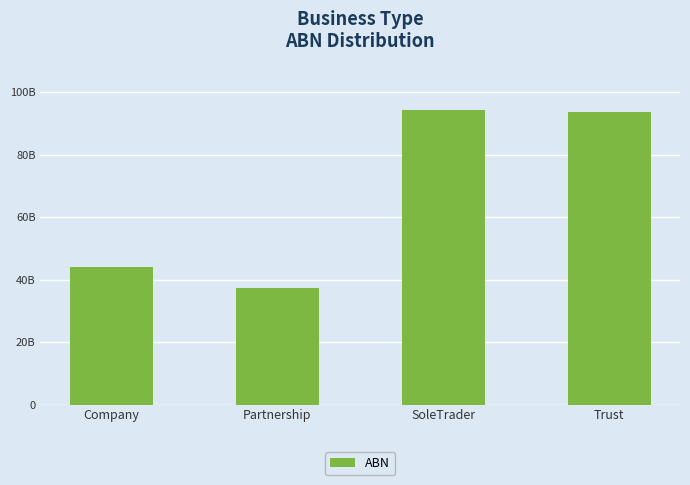

Are the bars horizontal?

No